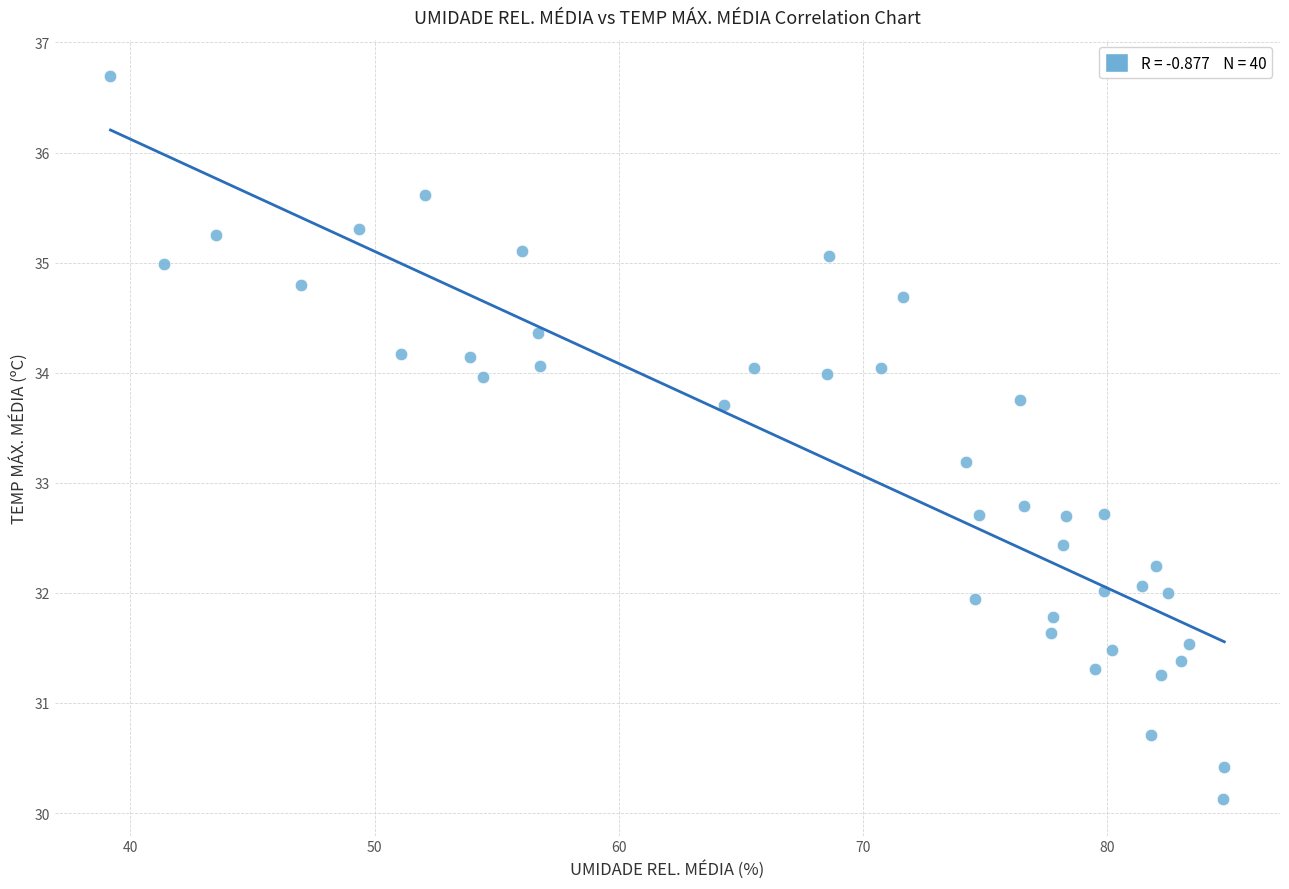

What is the range of X values (max minus min)?

45.6